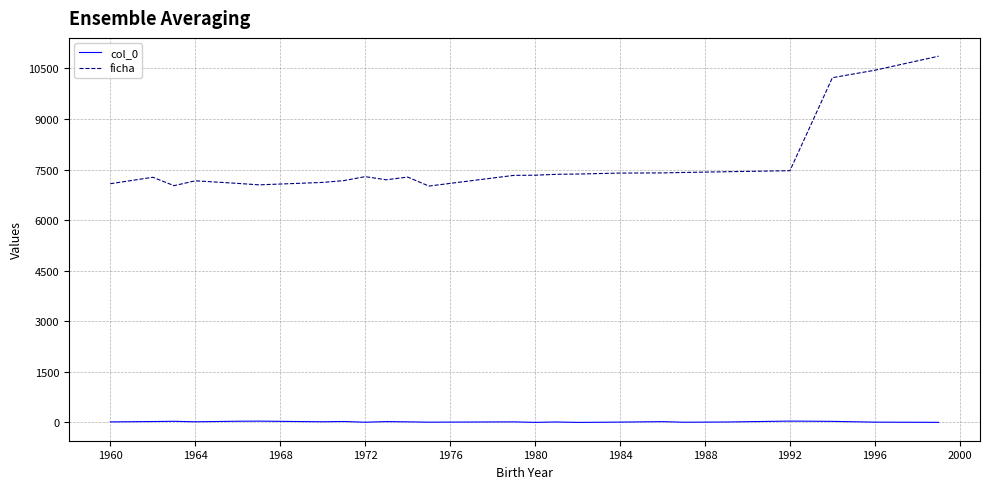

Does the chart display data point markers on the line(s)?

No